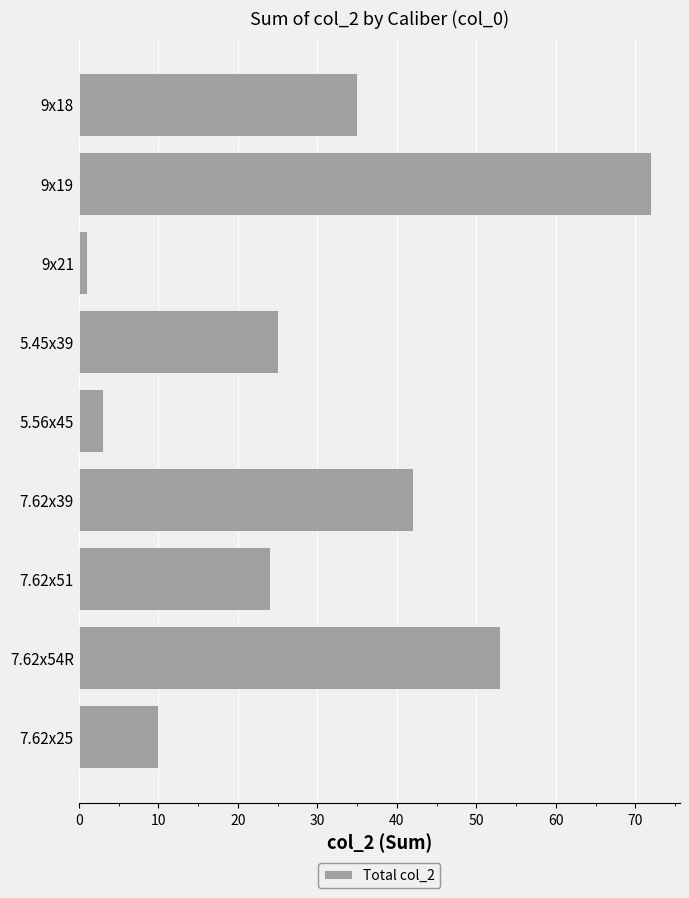

What is the label of the 8th bar from the top?

7.62x54R